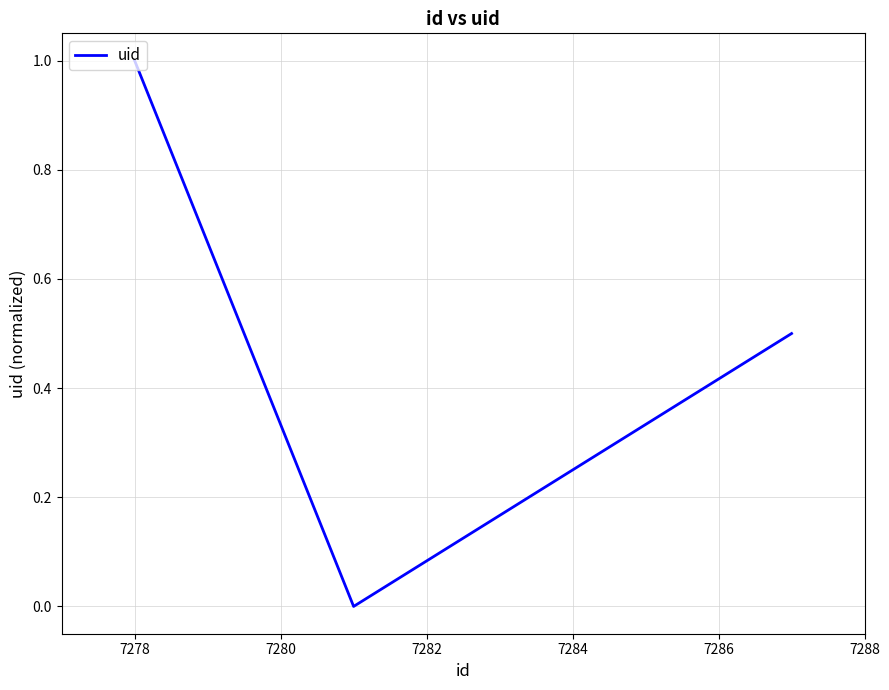

What is the sum of all values?

1.5